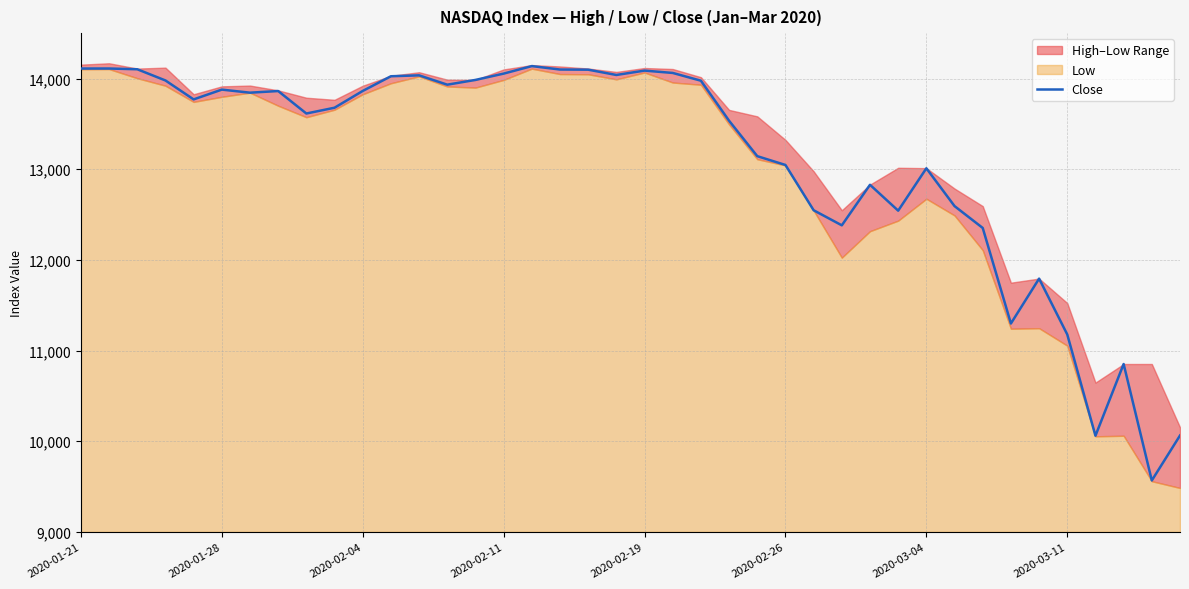

Reading left to right, list all the values displayed in this chart.

14110.0	14110.2	14102.0	13978.5	13769.6	13877.6	13843.8	13861.9	13614.1	13677.9	13862.8	14024.9	14035.0	13931.9	13984.5	14054.1	14137.0	14099.0	14097.3	14039.0	14087.1	14061.5	13975.8	13534.1	13143.7	13046.6	12547.2	12381.0	12828.0	12542.7	13010.0	12593.0	12352.0	11298.4	11793.3	11177.3	10060.8	10851.7	9567.5	10063.4